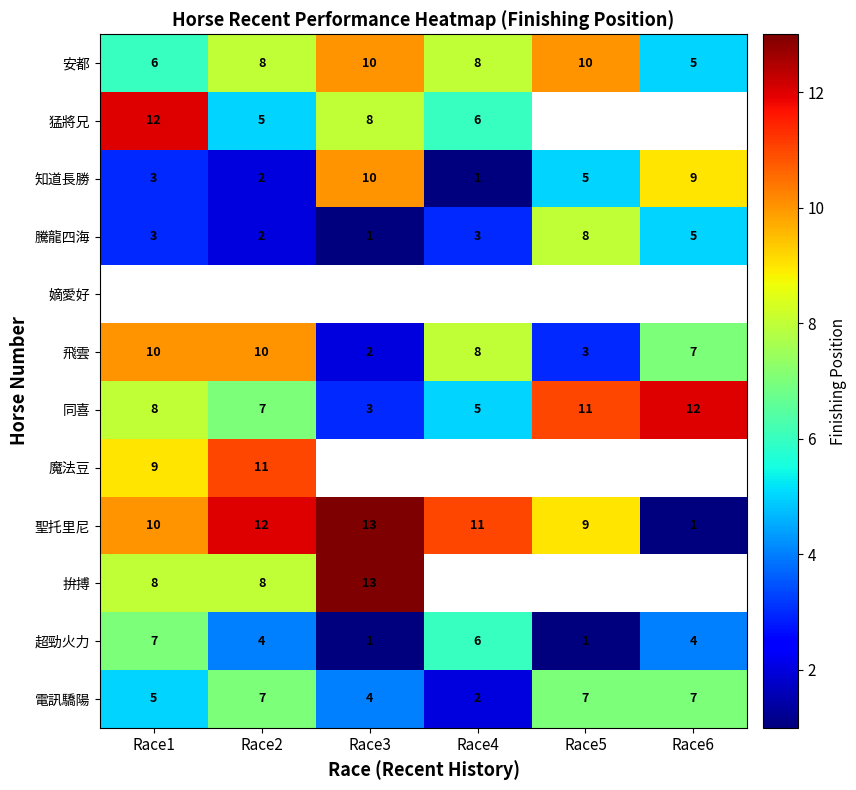

Read the 電訊驕陽 value at Race3.

4